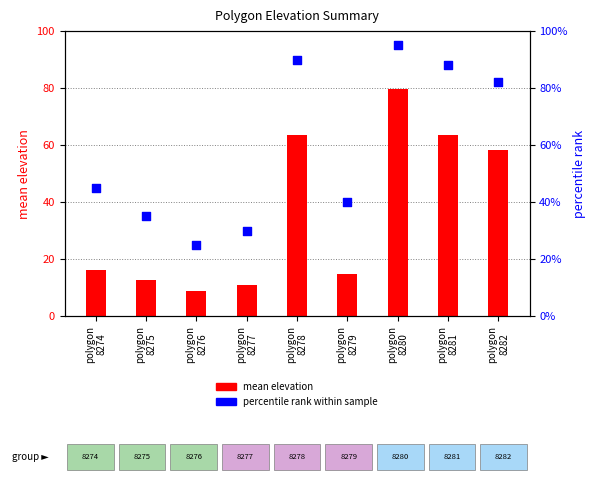

What are all the series names shown in the legend?

mean elevation, percentile rank within sample